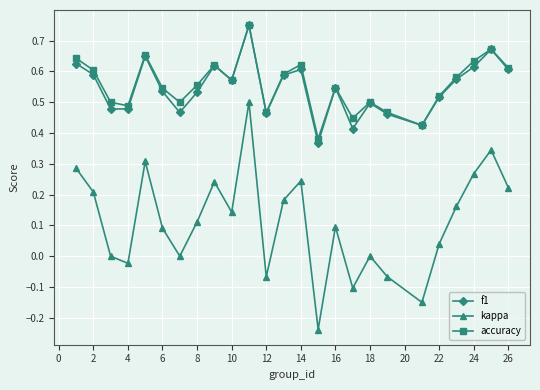

At how many categories does at least one series exceed 0?

25